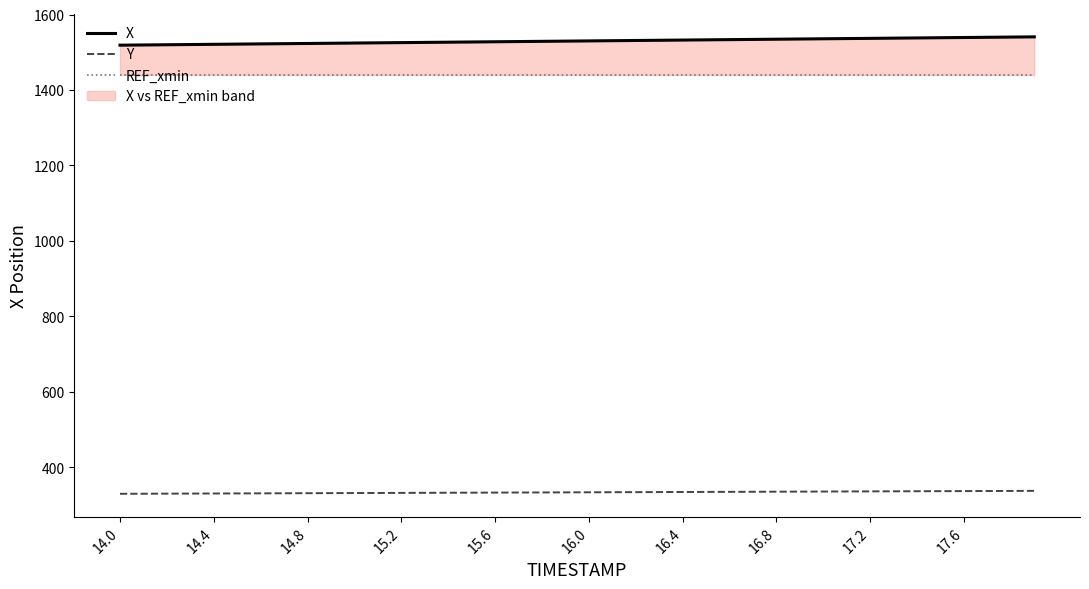

What is the value of the REF_xmin point at the 28th from the left?

1440.0